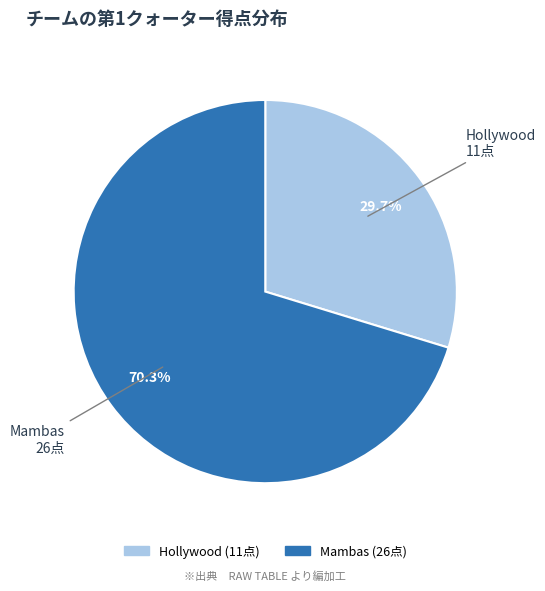

How many segments does this pie chart have?

2